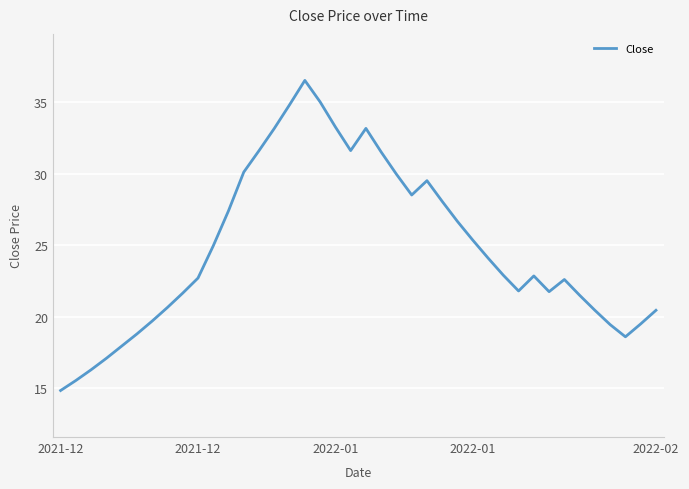

How many lines are shown in the chart?

1